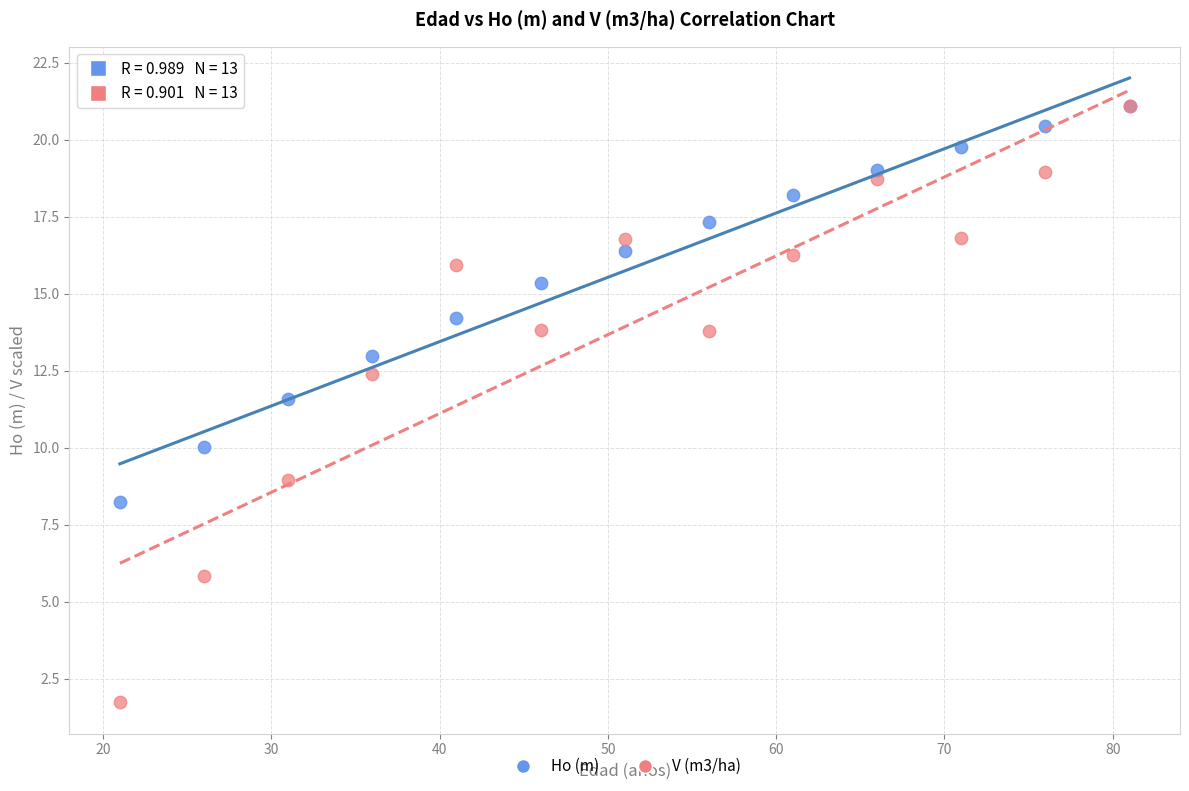

Across all series, what Y value is closest to 11?

11.6